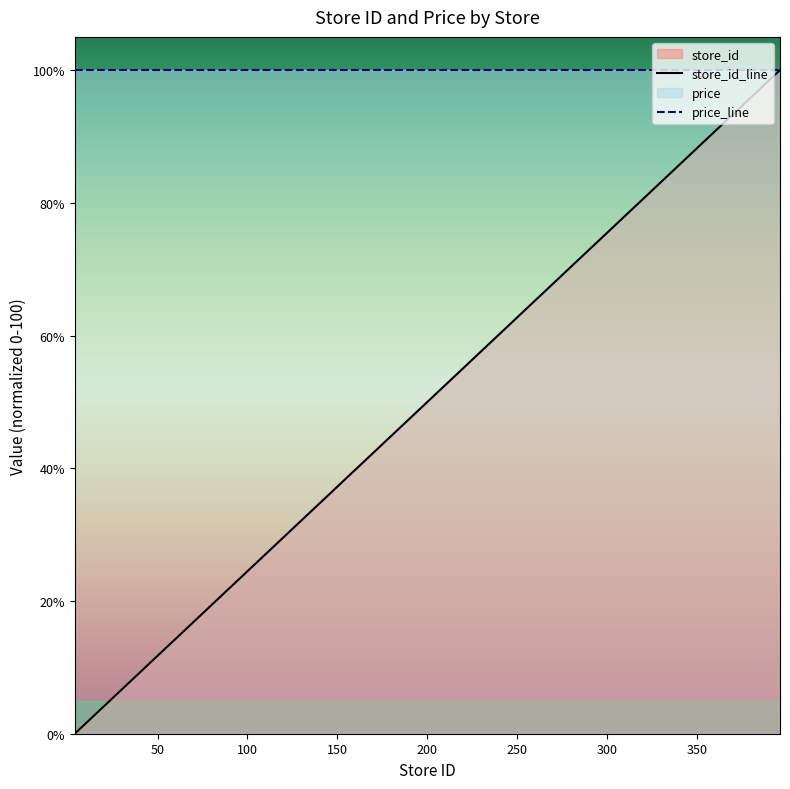

Between 83 and 35, which is larger?

83